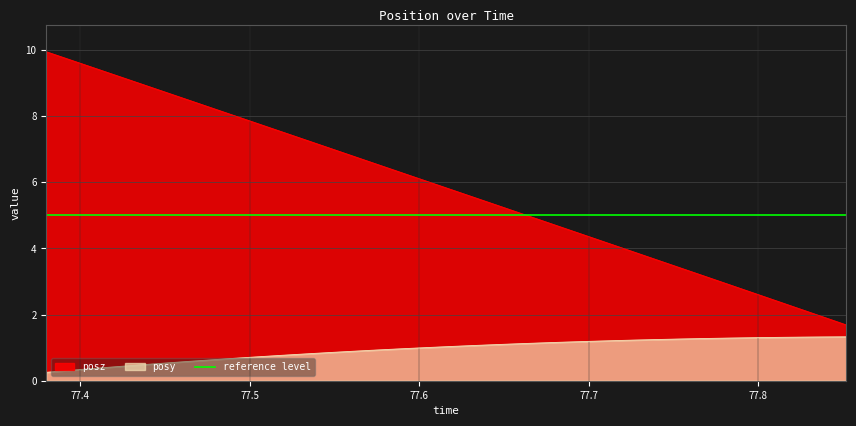

At which label is posy closest to 0?

77.37982